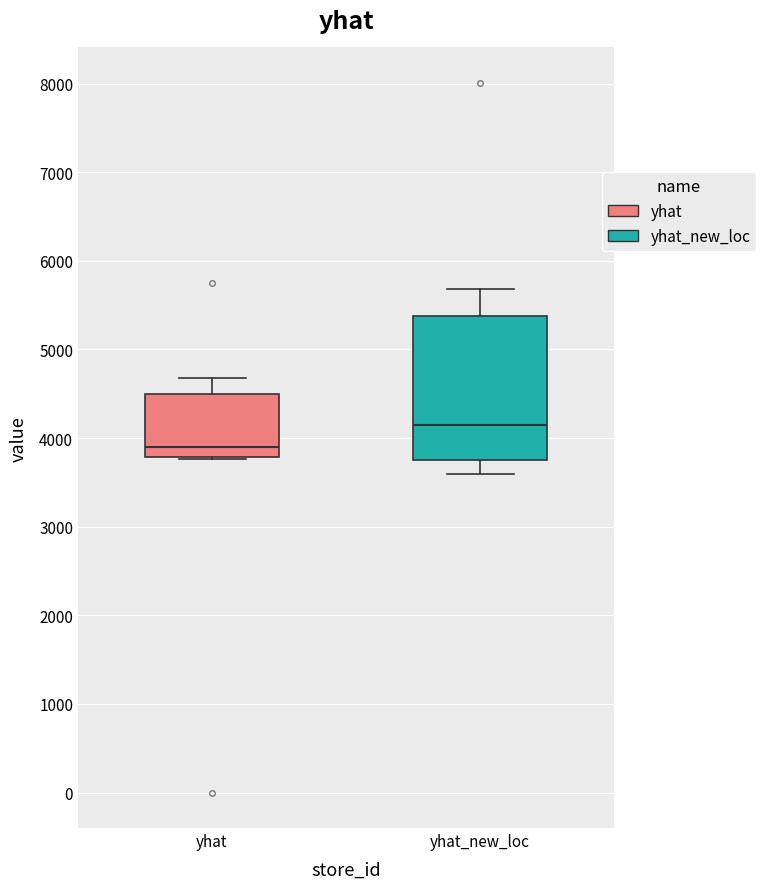

Reading left to right, read every box against the y-axis: the position of its median line, the range the box covers, and the ends of its whiskers. The values are not printed on the chart, so give them approximately, as read against the axis.

yhat: median 3900, box 3800 to 4500, whiskers 3800 to 4700
yhat_new_loc: median 4200, box 3800 to 5400, whiskers 3600 to 5700